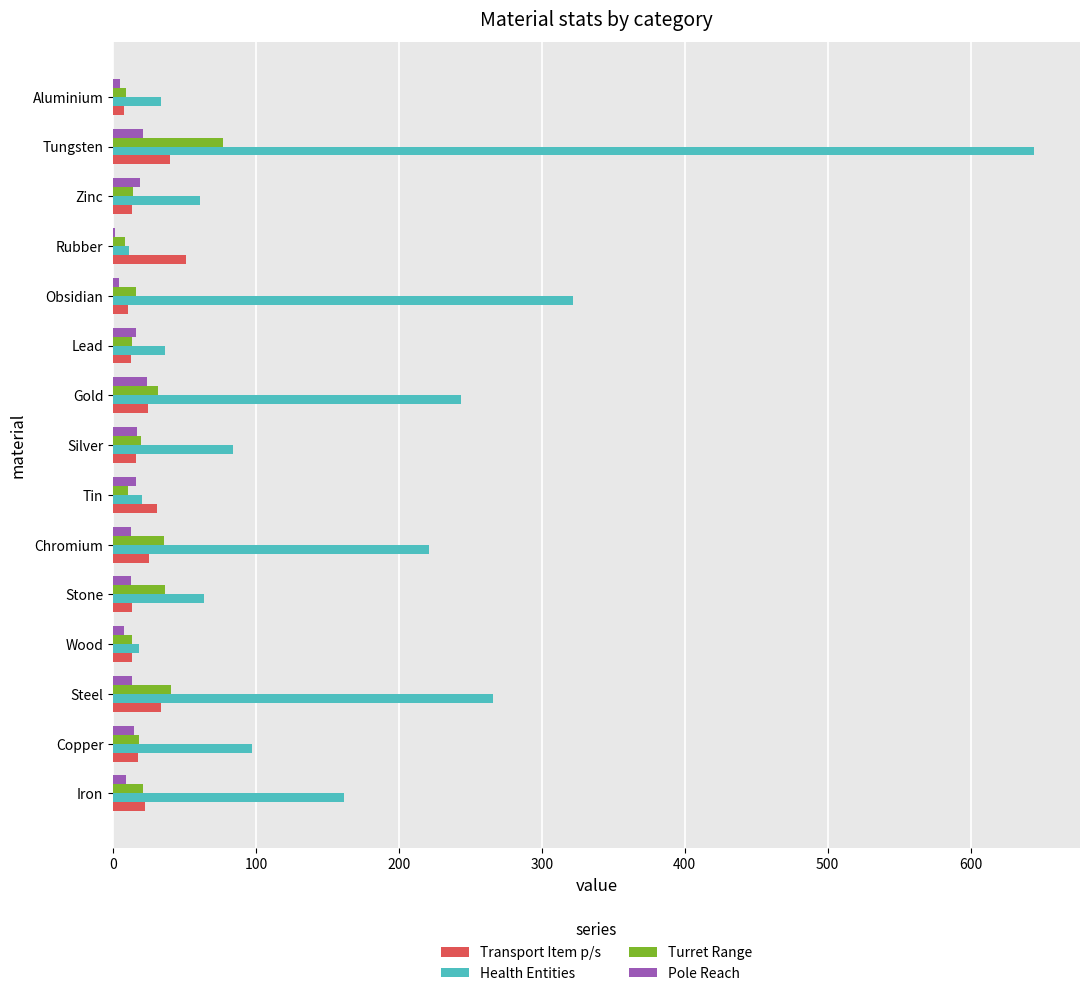

Which series has the largest total across all categories?

Health Entities